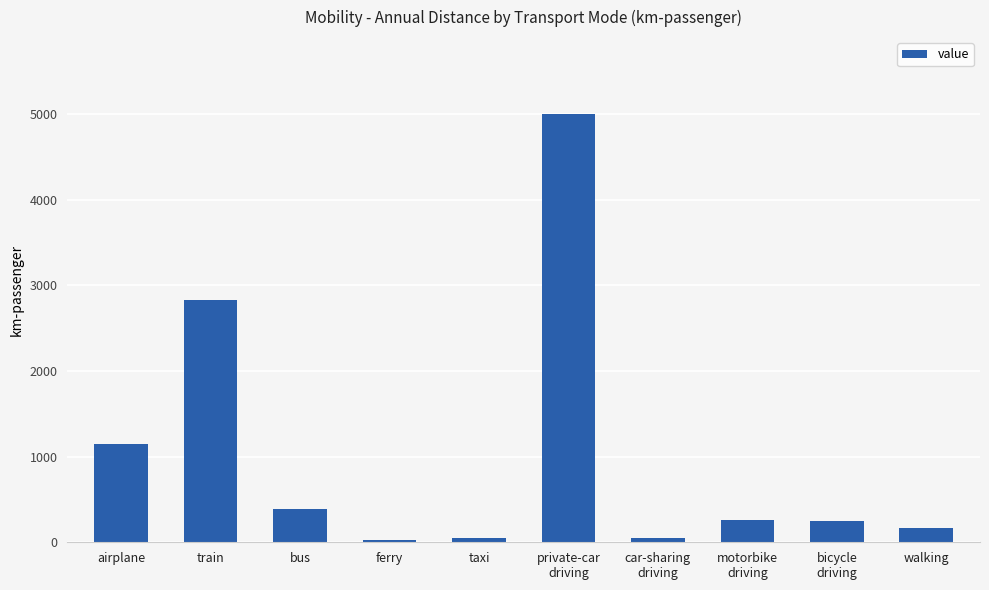

What is the label of the 8th bar from the right?

bus